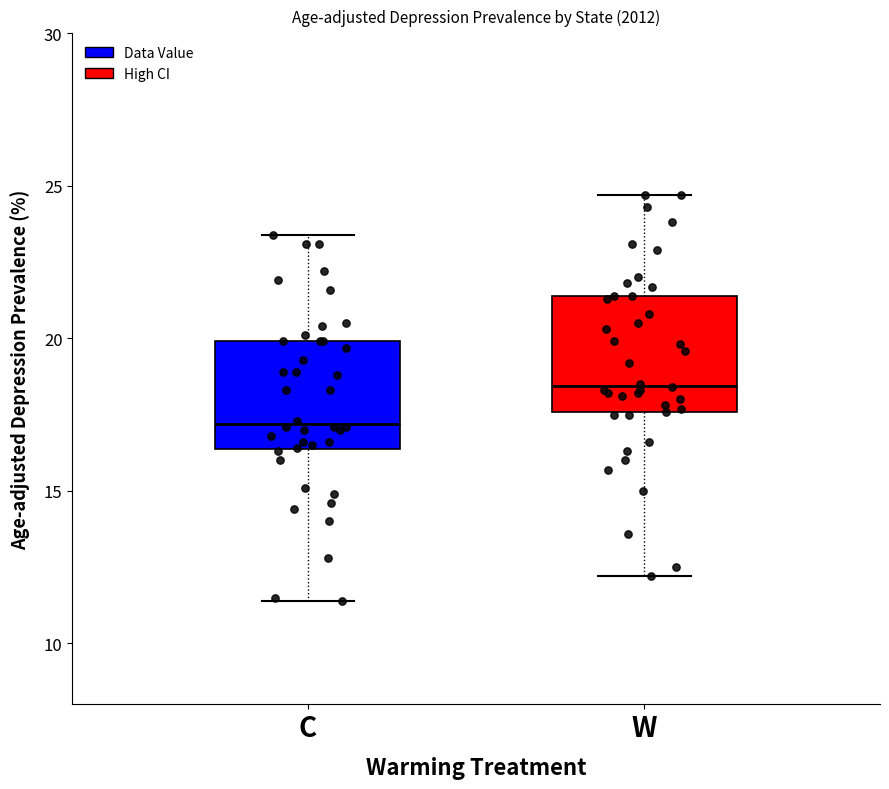

Where is the lower edge of the box for W on the y-axis? The values are not printed on the chart, so give them approximately, as read against the axis.

17.5